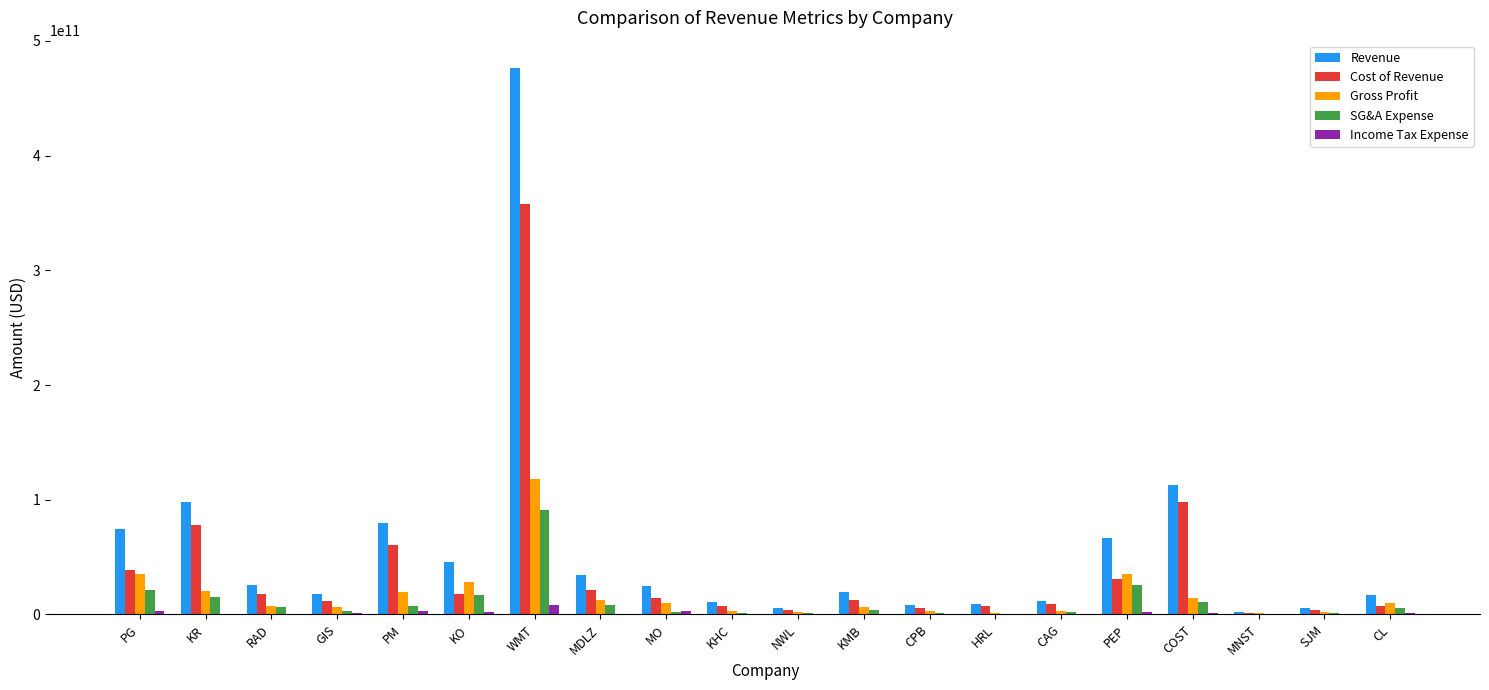

Where is Cost of Revenue nearest to the value 179597028500?

COST